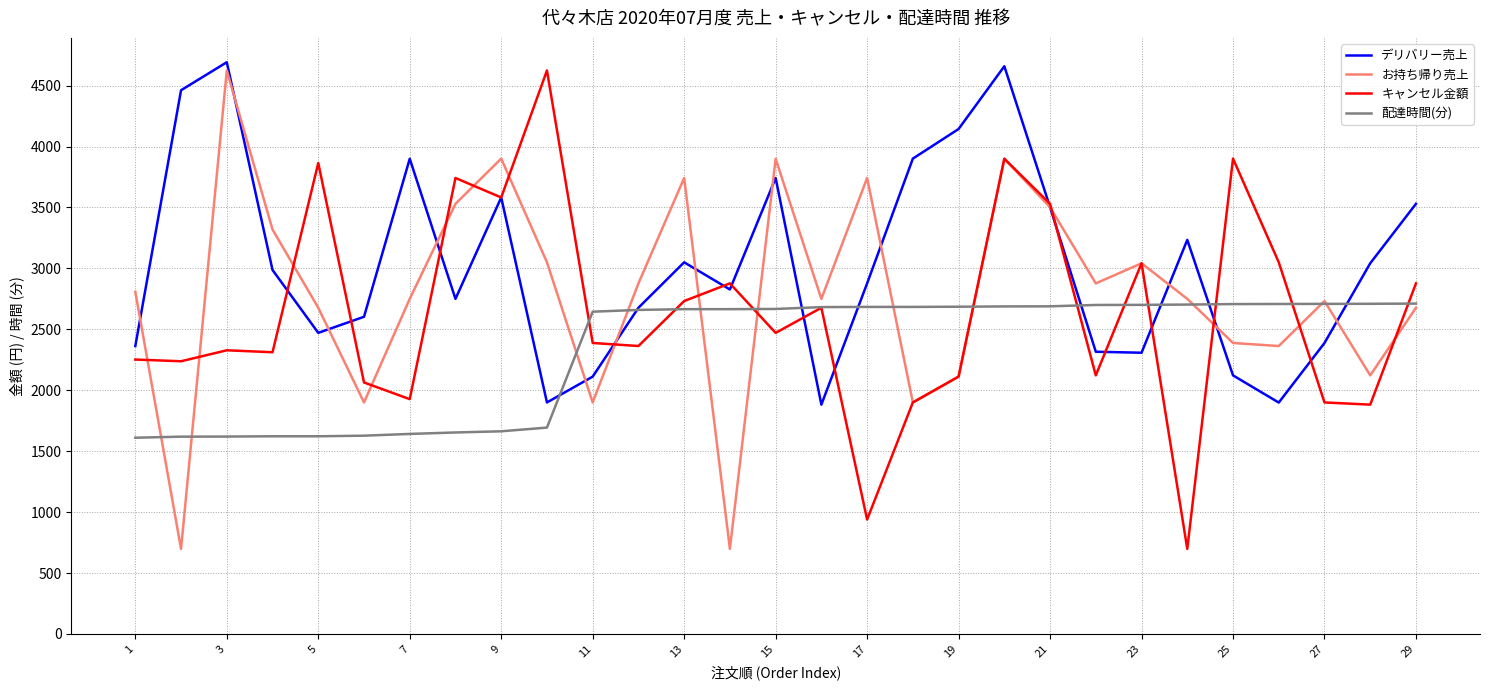

What is the highest value of the 配達時間(分) series?

2711.2